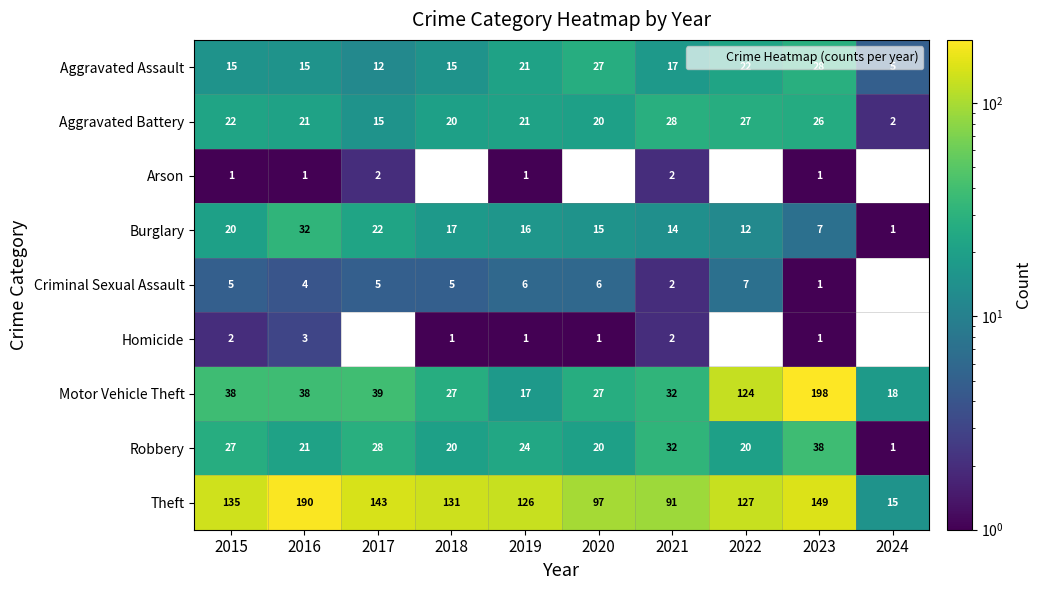

Between 2018 and 2023, which is larger?

2023